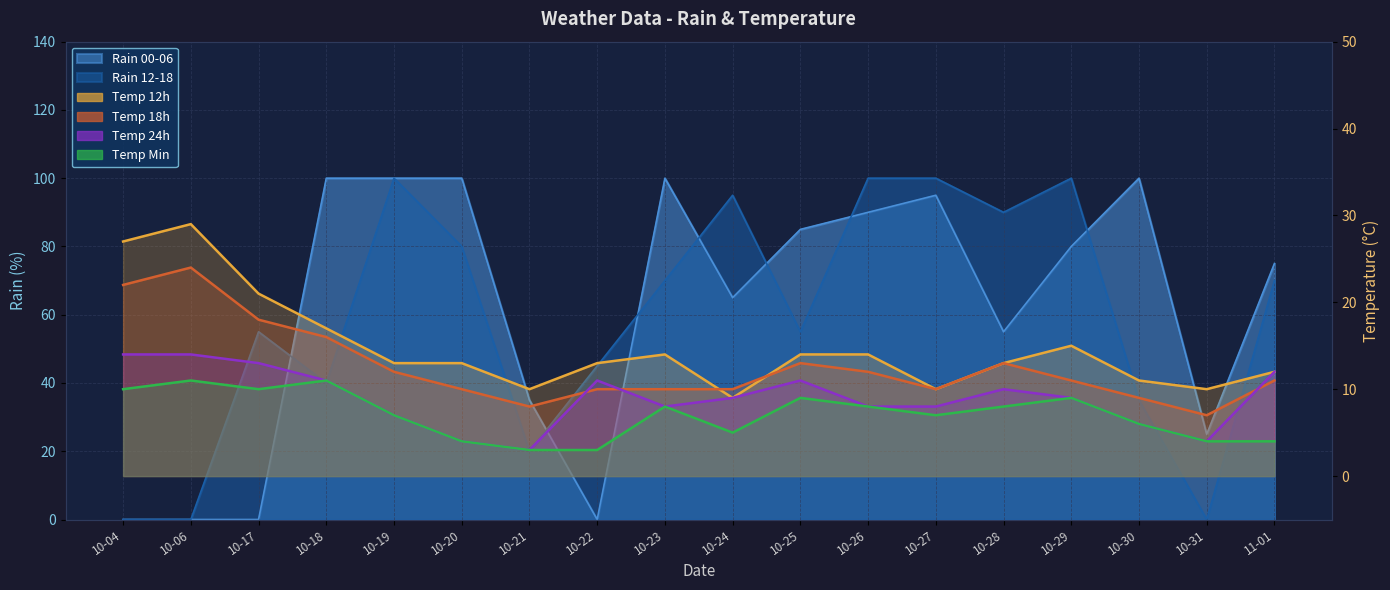

Where does the temp_12 series first go above 13?

10-04